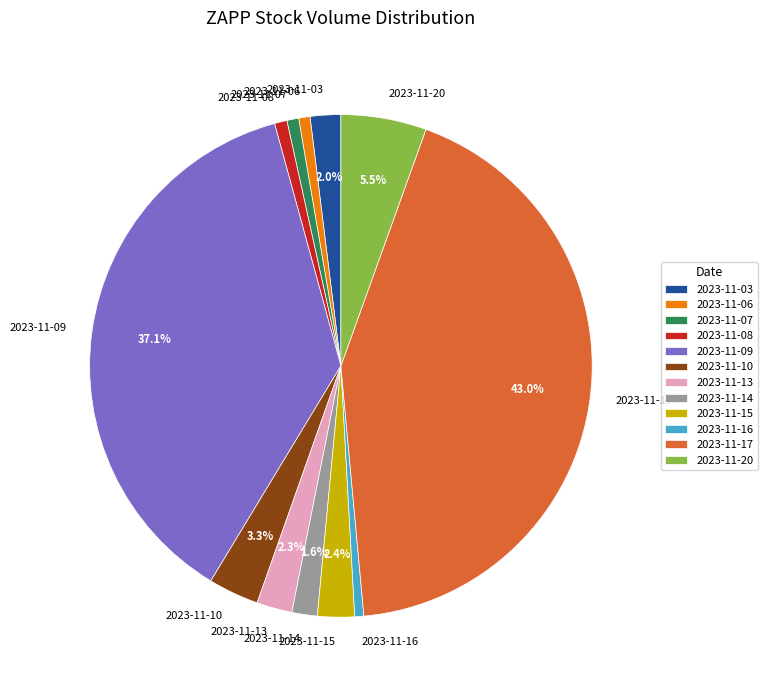

The 2023-11-14 slice represents 9% of the pie. True or false?

False